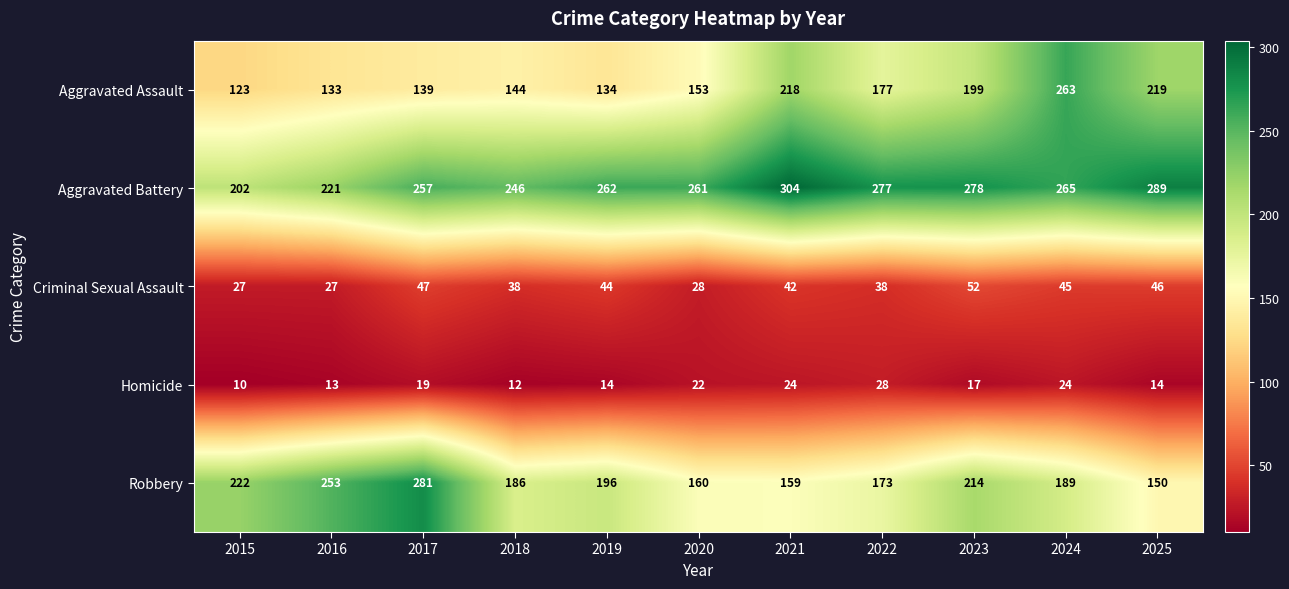

Is it true that Robbery equals 189 at 2024?

True